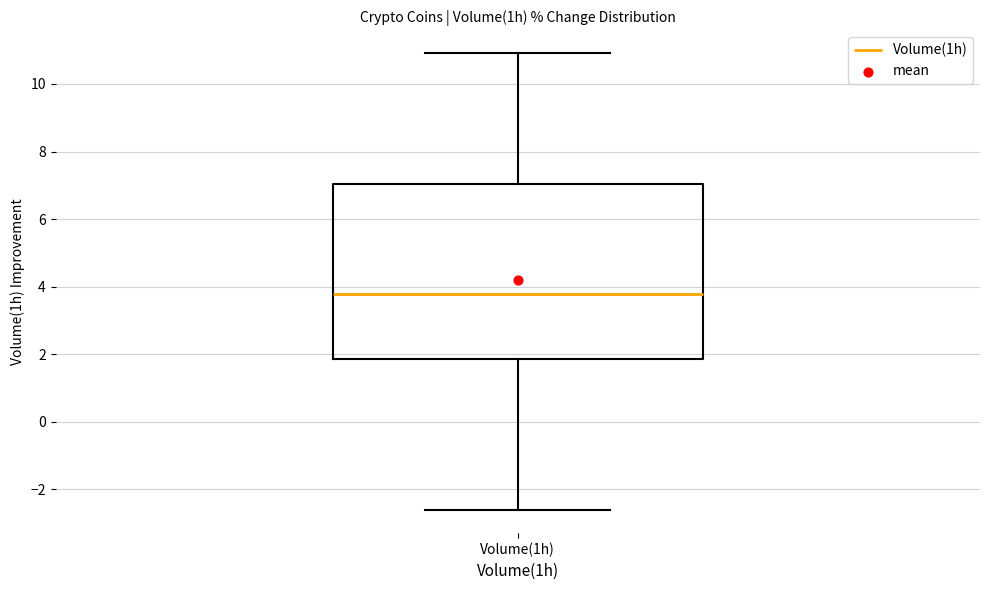

Transcribe this box plot: give where the median line is, the range the box spans, and where the two whiskers end, as read against the y-axis. The values are not printed on the chart, so give them approximately, as read against the axis.

median 3.8, box 1.8 to 7.0, whiskers -2.6 to 11.0